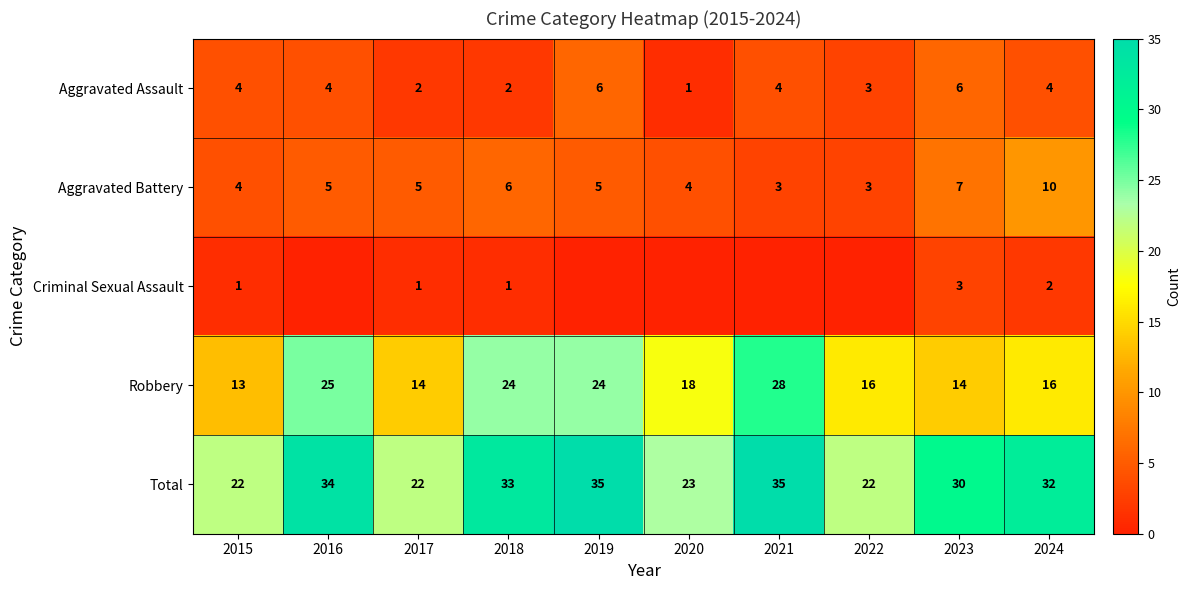

Where does the Total series first go above 32?

2016